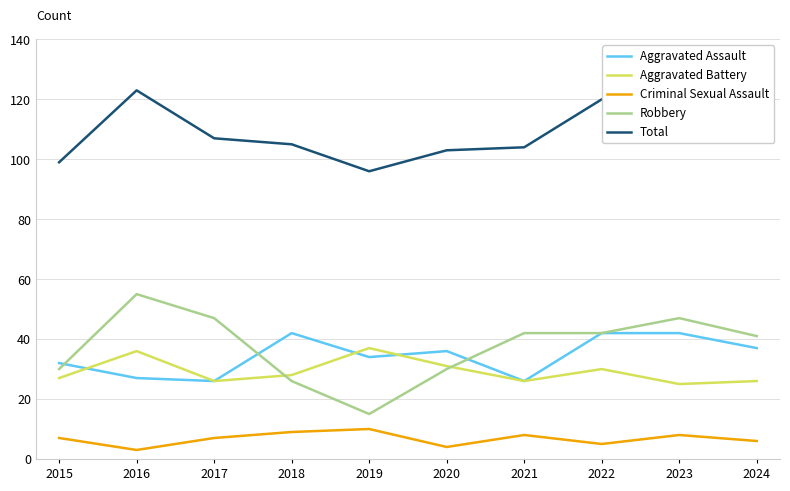

Between 2019 and 2017, which is larger?

2019